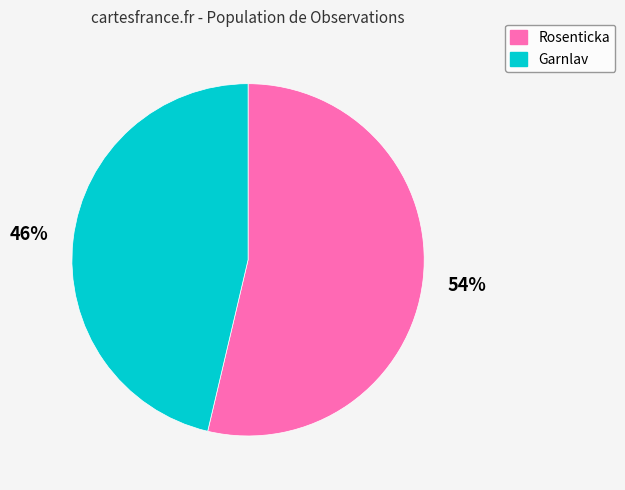

Which has a higher value, Rosenticka or Garnlav?

Rosenticka